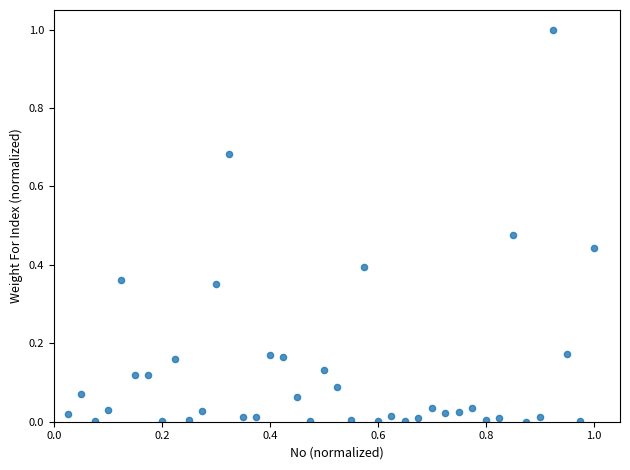

What is the range of Y values (max minus min)?

1.0